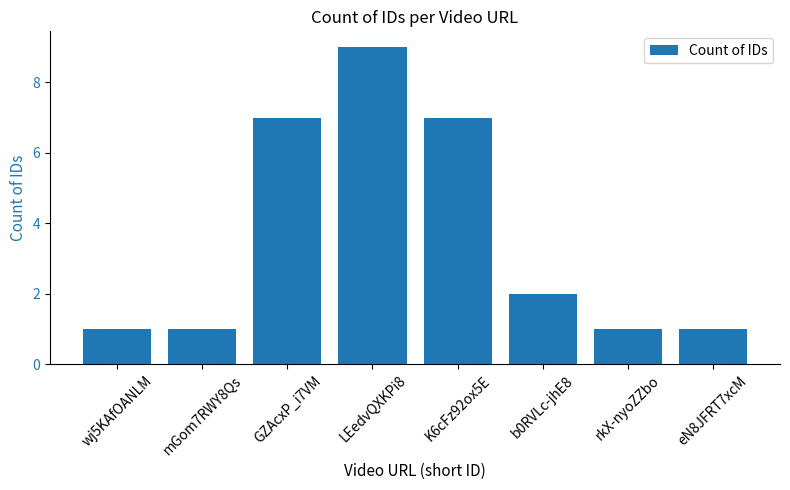

The value at rkX-nyoZZbo is 1. True or false?

True